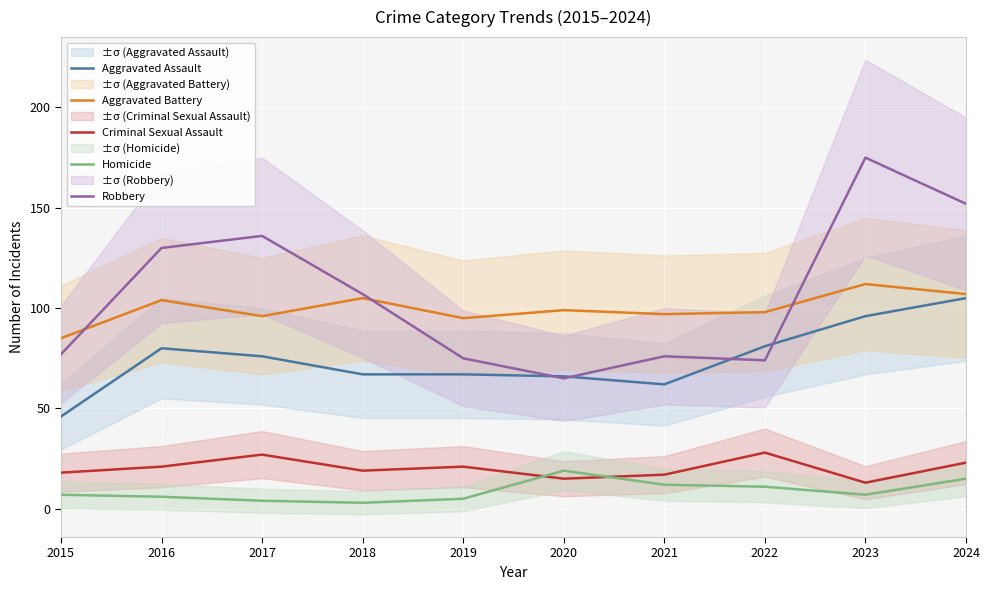

How many data points in Aggravated Battery are above 99?

4